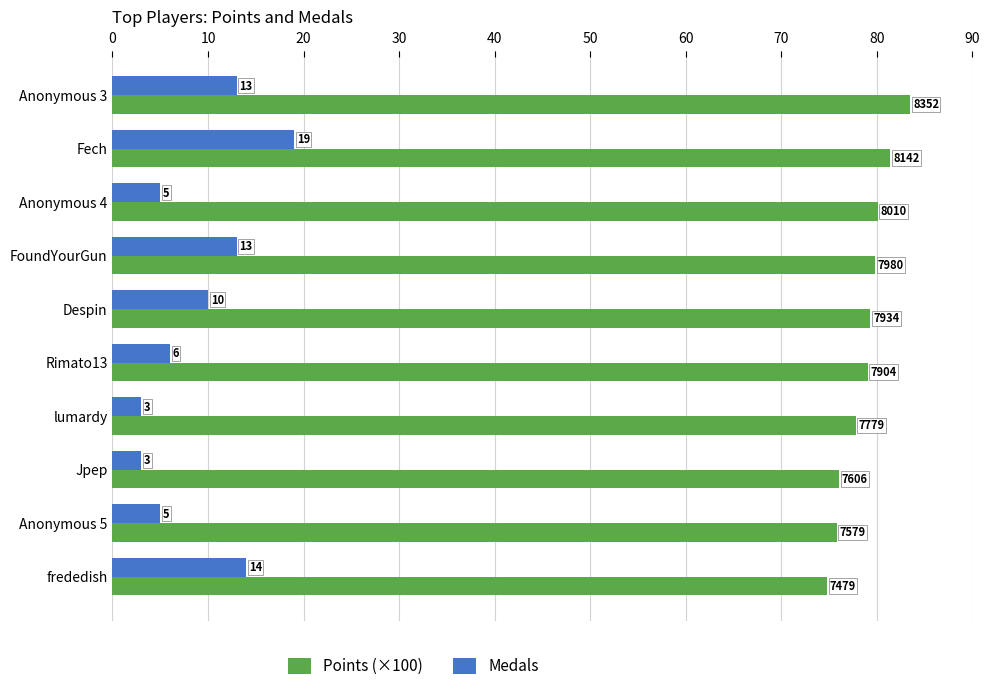

Which category has the lowest value in the Points (×100) series?

frededish